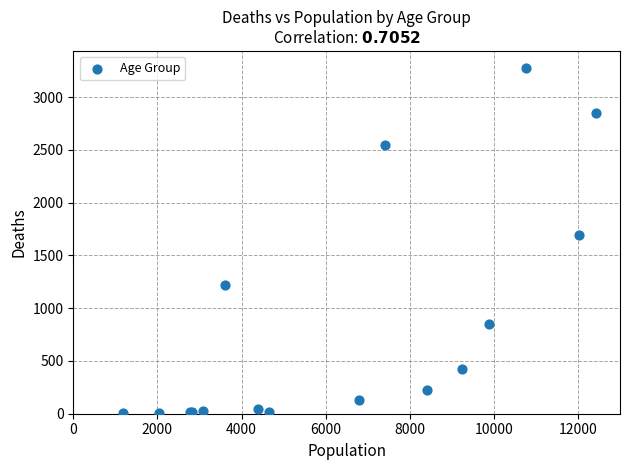

What Y value in the scatter plot is closest to 1638?

1690